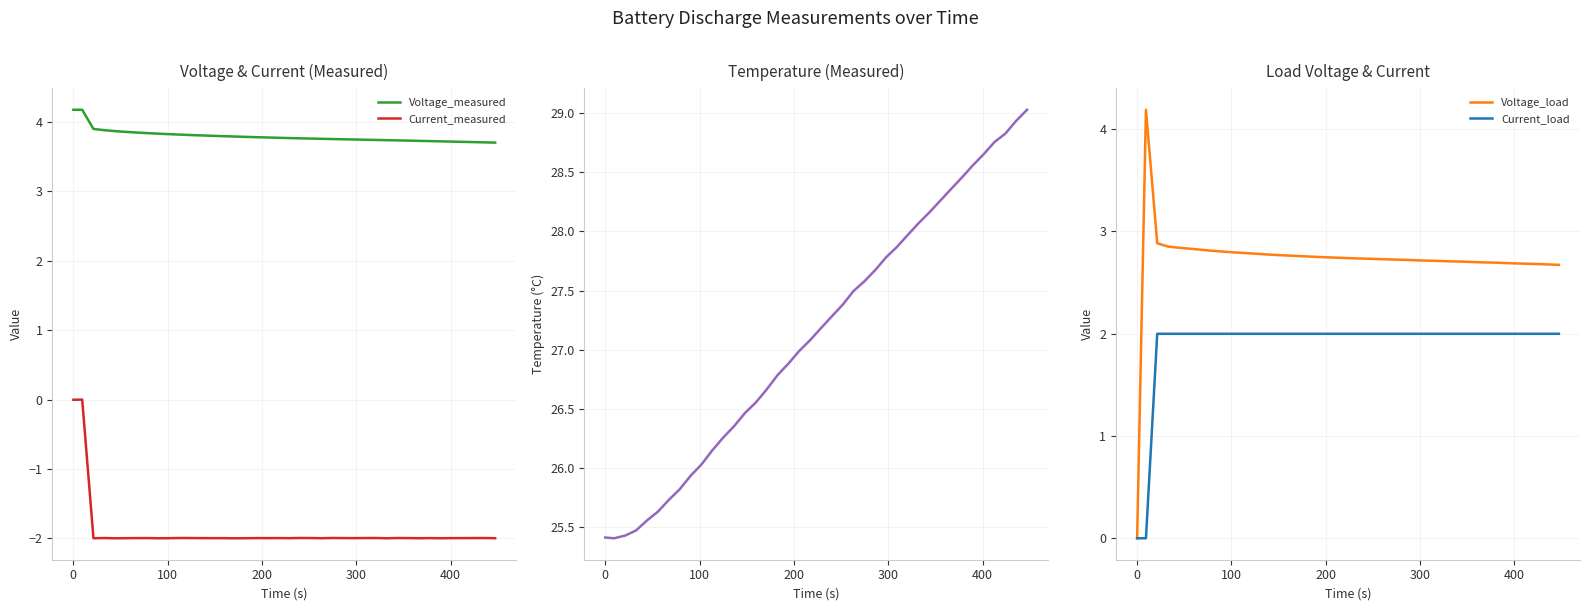

What is the maximum value for Current_load?

2.0